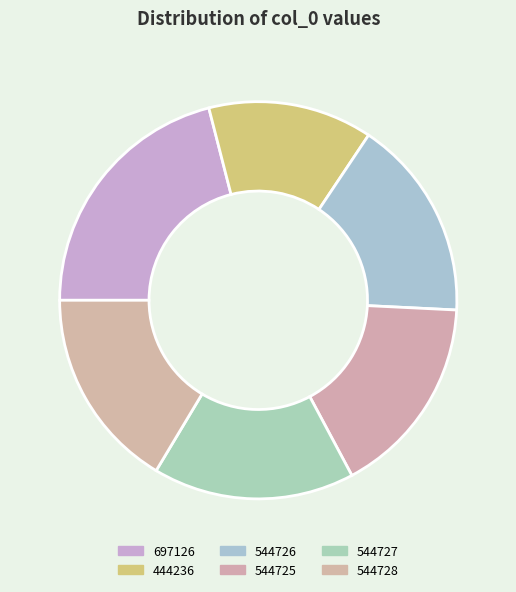

To the nearest percent, what portion does 544725 represent?

16%